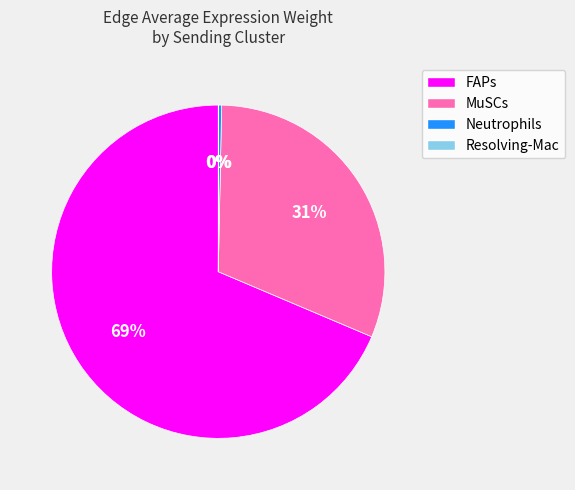

What is the largest slice in the pie chart?

FAPs